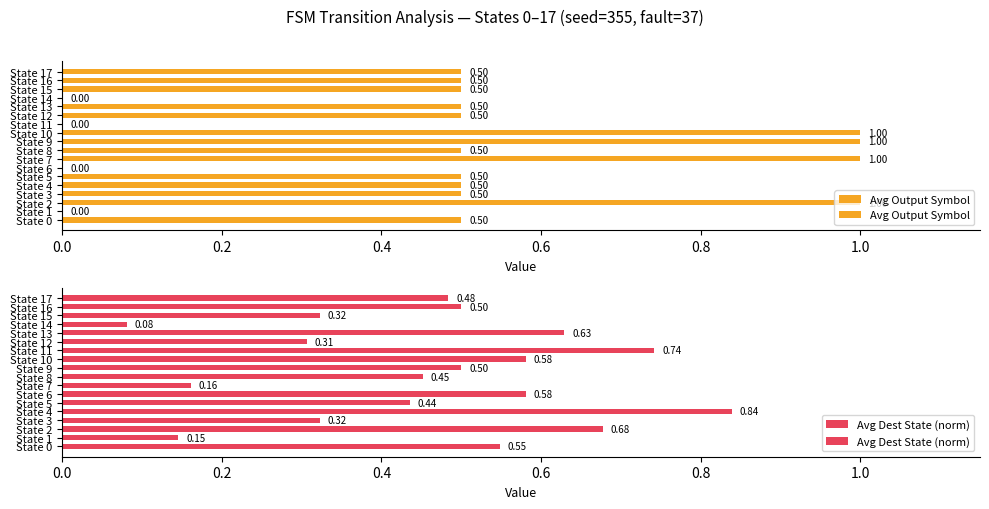

Reading left to right, list all the values displayed in this chart.

Avg Output Symbol: 0.5	0.0	1.0	0.5	0.5	0.5	0.0	1.0	0.5	1.0	1.0	0.0	0.5	0.5	0.0	0.5	0.5	0.5
Avg Dest State (norm): 0.5	0.1	0.7	0.3	0.8	0.4	0.6	0.2	0.5	0.5	0.6	0.7	0.3	0.6	0.1	0.3	0.5	0.5